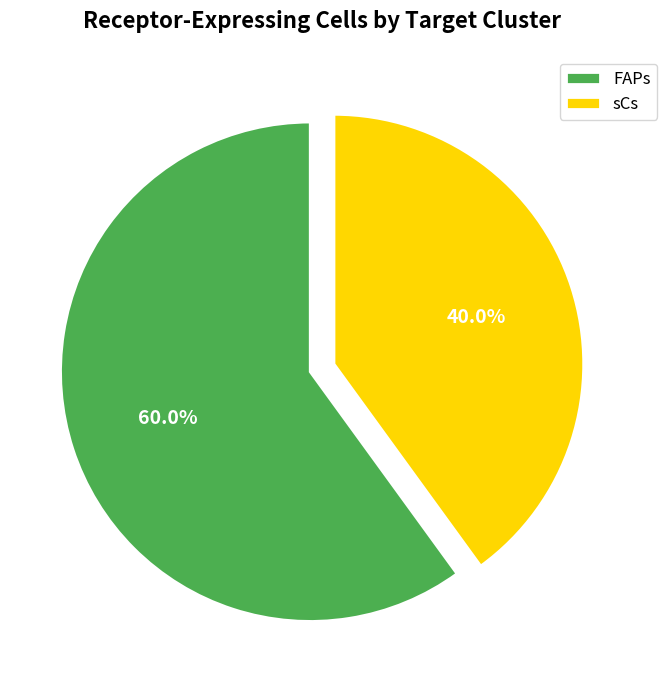

How many slices are in this pie chart?

2